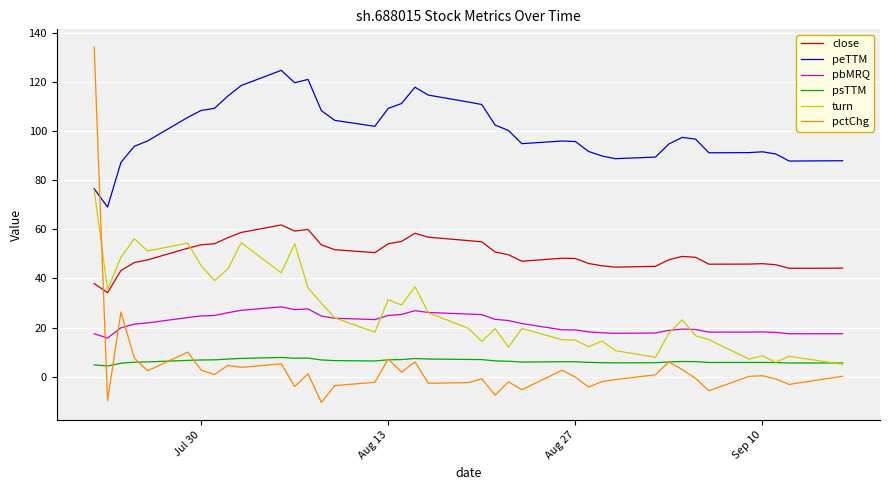

Which series has the largest range (max minus min)?

pctChg